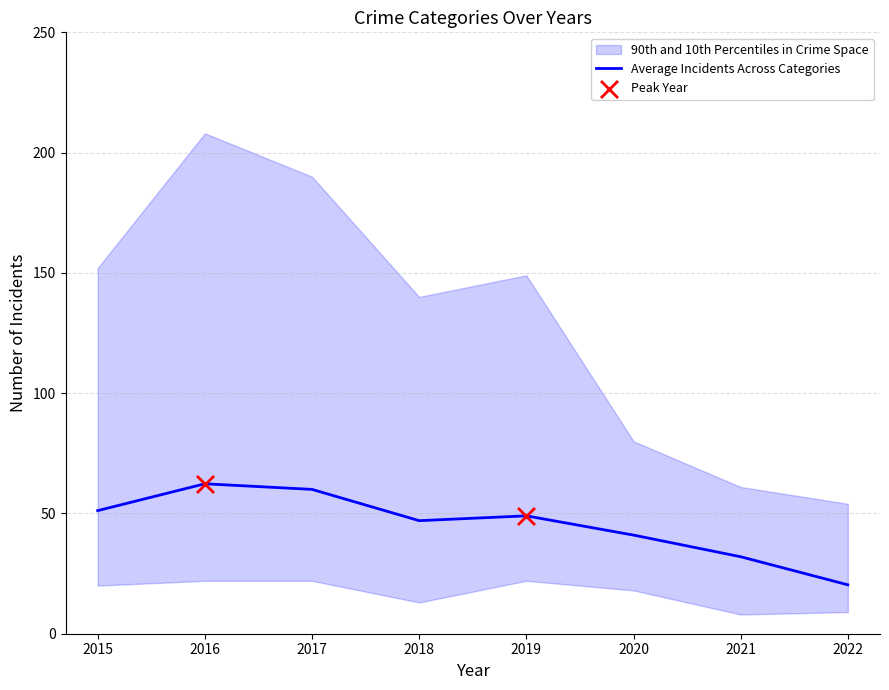

Which has a higher value, 2015 or 2019?

2015